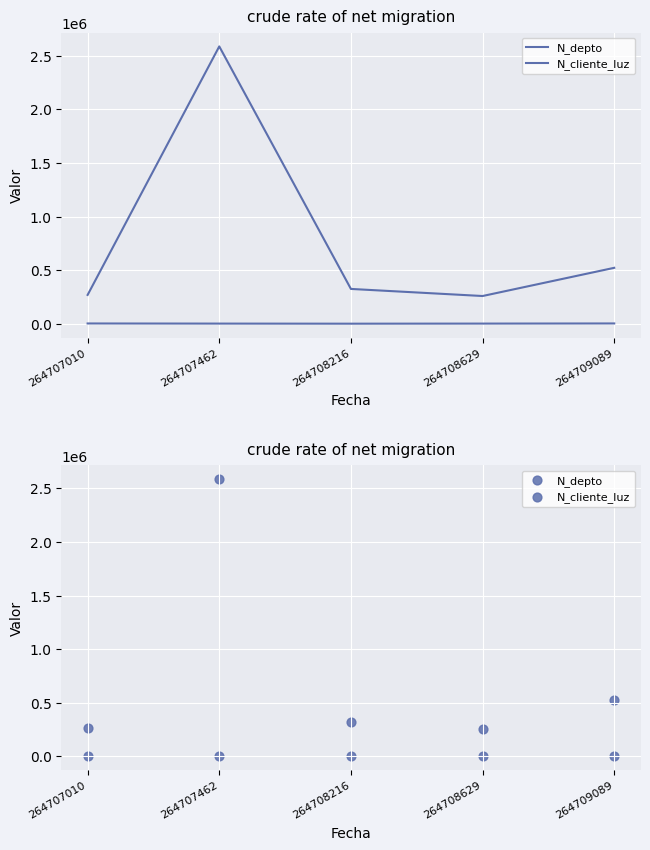

Which series contains the highest Y value?

N_cliente_luz